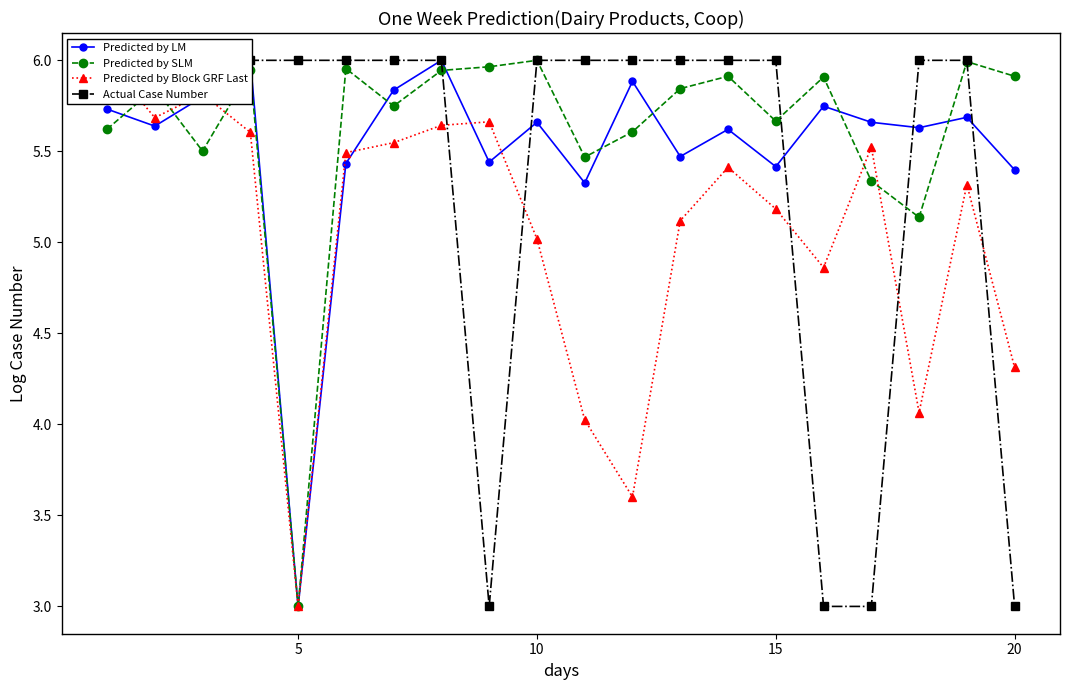

What is the lowest value of the Actual Case Number series?

3.0